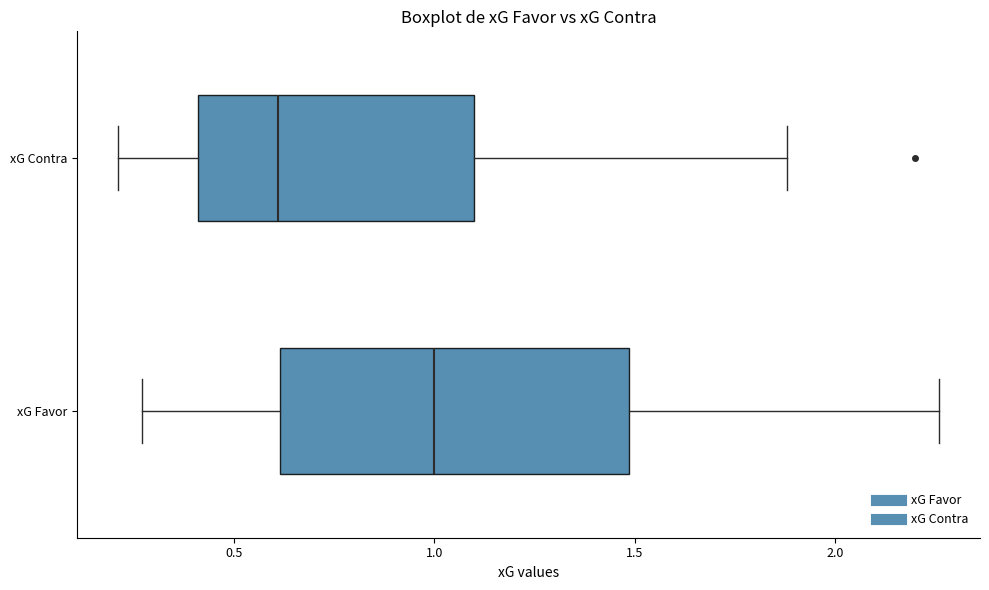

Which box's median line is the furthest to the right?

xG Favor